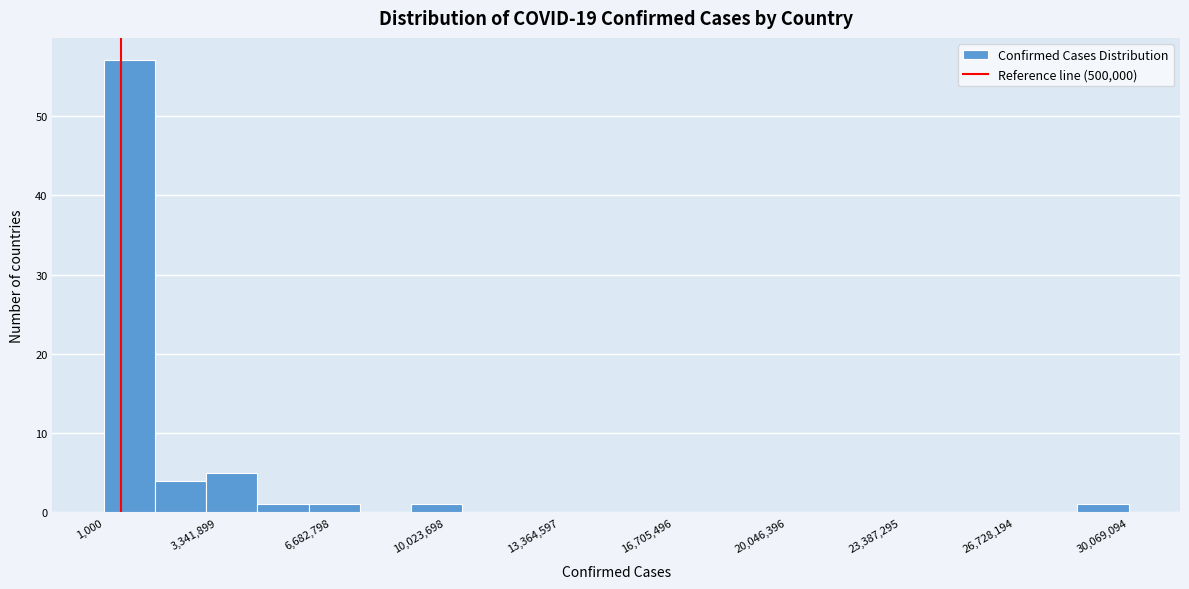

Around what value on the x-axis is the tallest bar? Give the approximate position of its centre, as read against the axis.

1000000